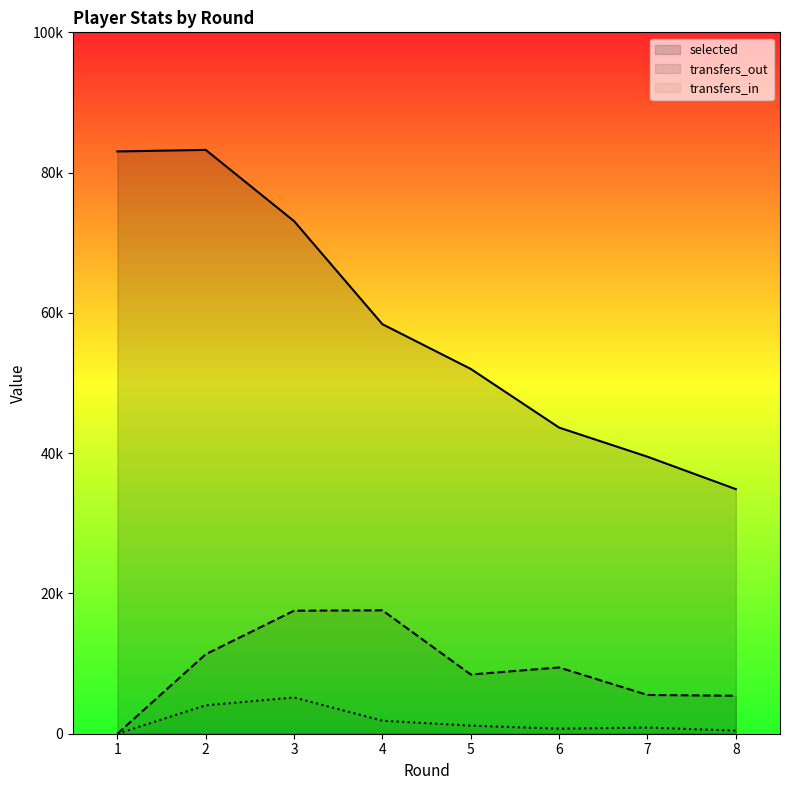

Which category has the highest value in the selected series?

2